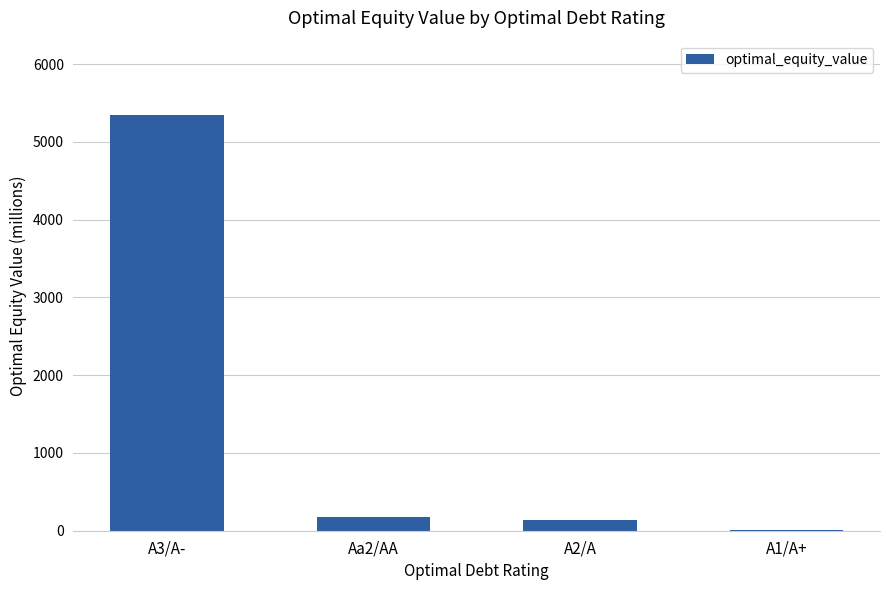

Which category has the highest value across all series?

A3/A-